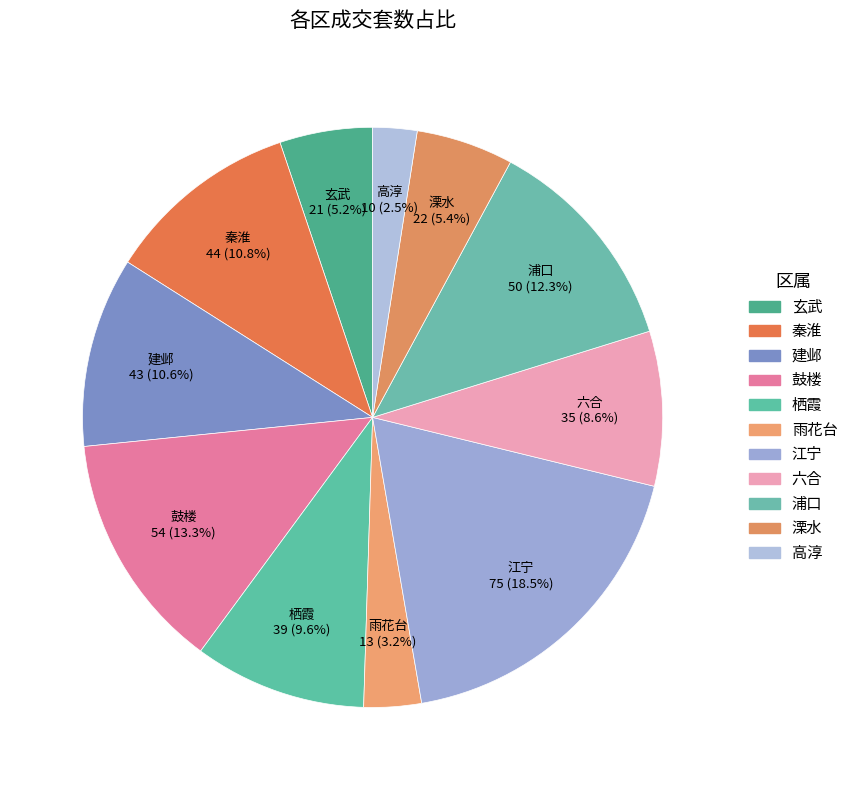

Is it true that 鼓楼 is 2% of the pie?

False